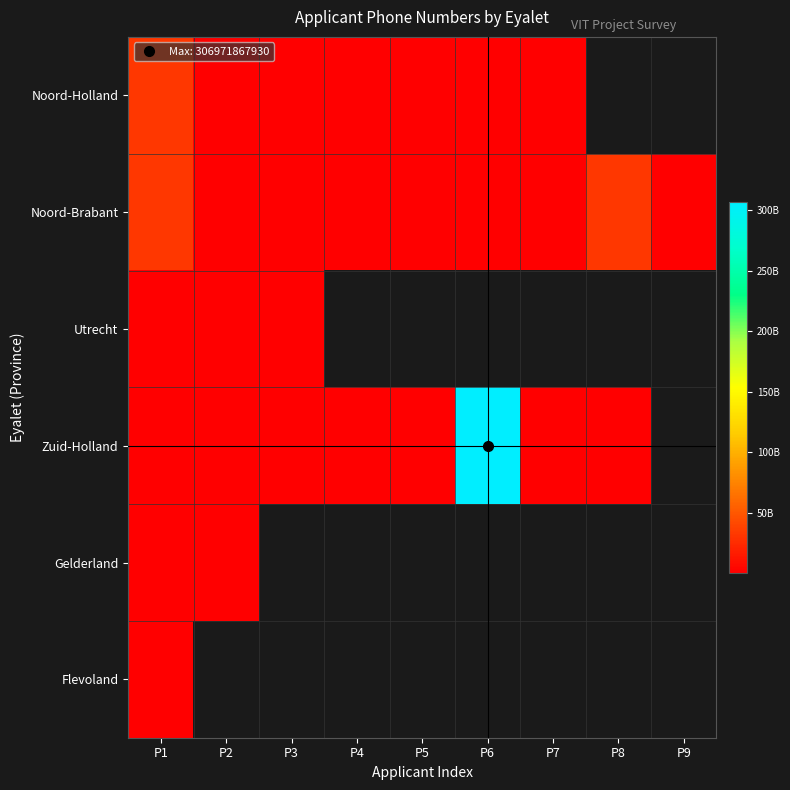

What is the smallest value displayed?

43273091.0